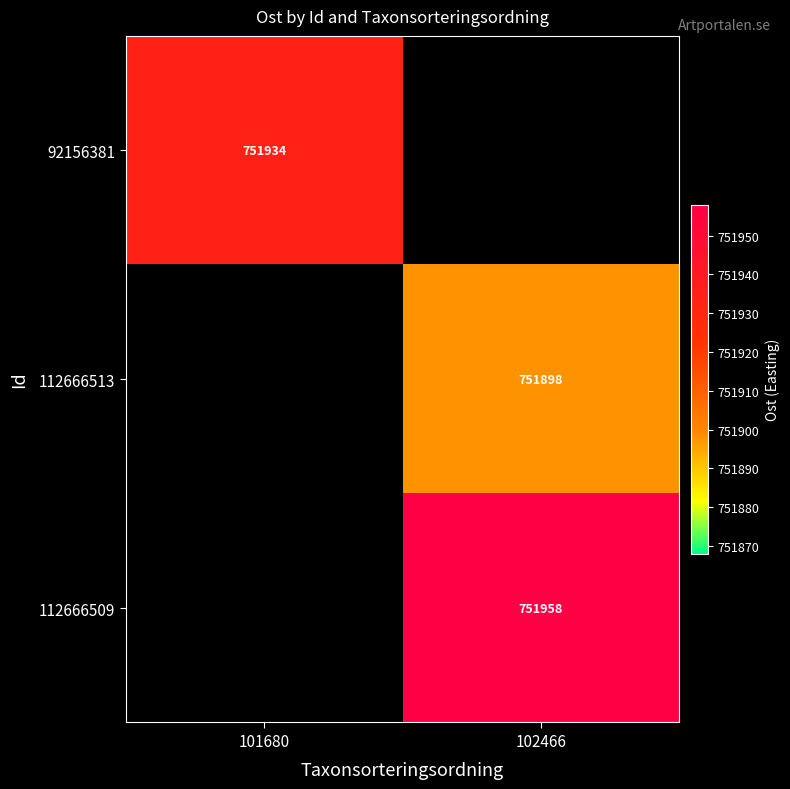

Is the value of 112666513 at 102466 greater than the value of 92156381 at 101680?

No